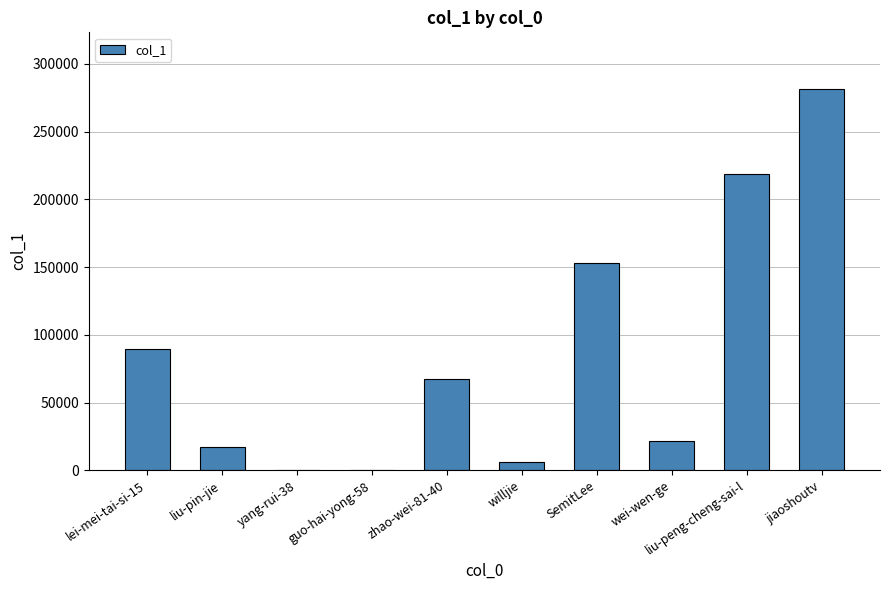

Which category has the highest value across all series?

jiaoshoutv